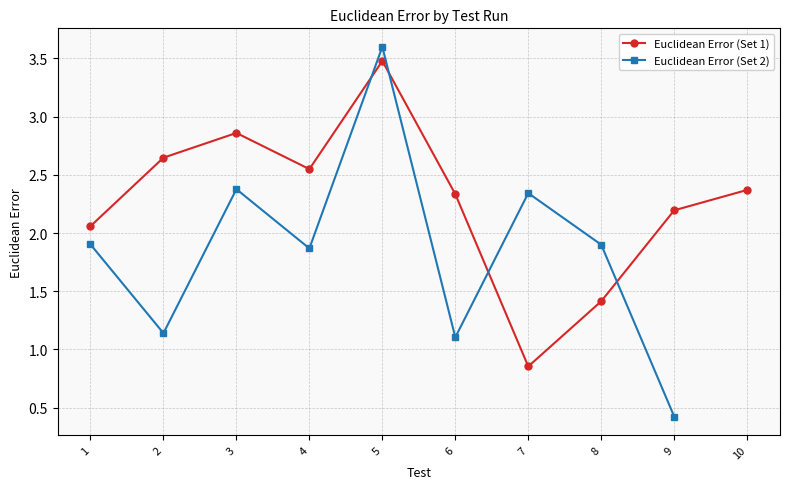

What is the greatest value displayed?

3.5